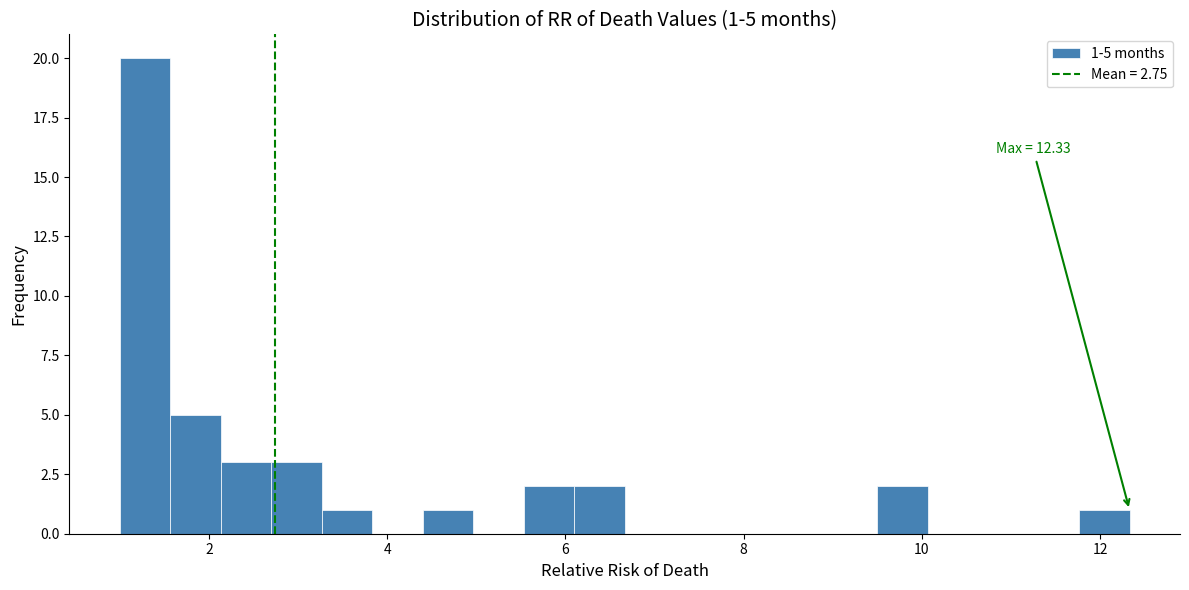

Around what value on the x-axis is the tallest bar? Give the approximate position of its centre, as read against the axis.

1.2